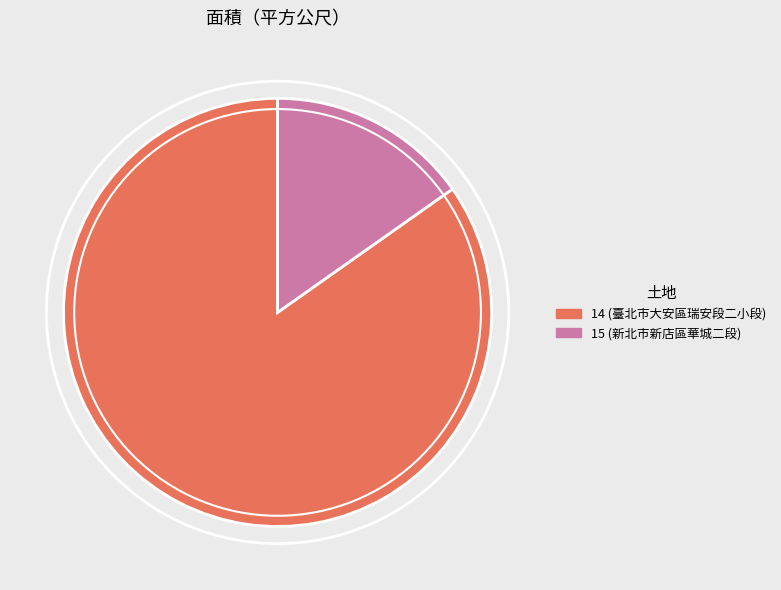

Which has a higher value, 14 or 15?

14